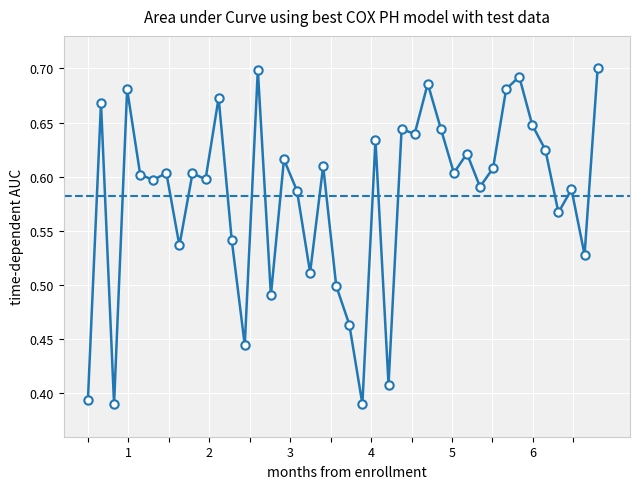

Reading left to right, list all the values displayed in this chart.

0.4	0.7	0.4	0.7	0.6	0.6	0.6	0.5	0.6	0.6	0.7	0.5	0.4	0.7	0.5	0.6	0.6	0.5	0.6	0.5	0.5	0.4	0.6	0.4	0.6	0.6	0.7	0.6	0.6	0.6	0.6	0.6	0.7	0.7	0.6	0.6	0.6	0.6	0.5	0.7